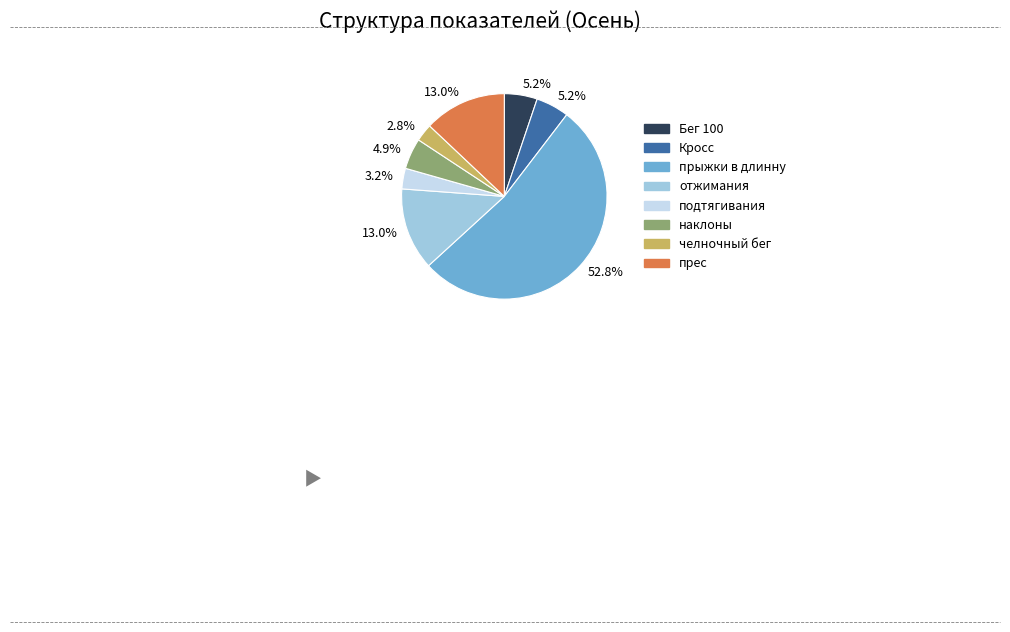

Does any single category account for the majority?

Yes